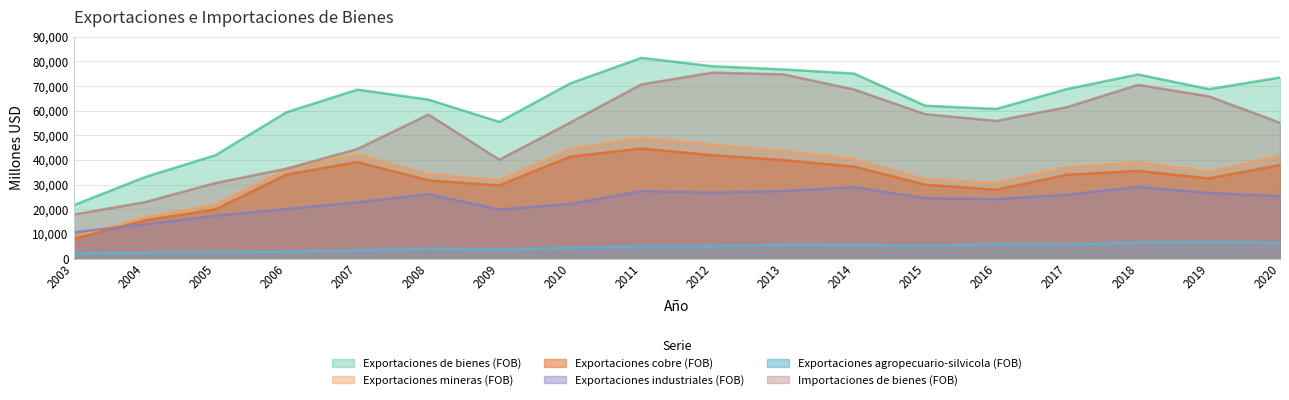

What is the difference between the maximum and minimum values in the Exportaciones agropecuario-silvicola (FOB) series?

4641